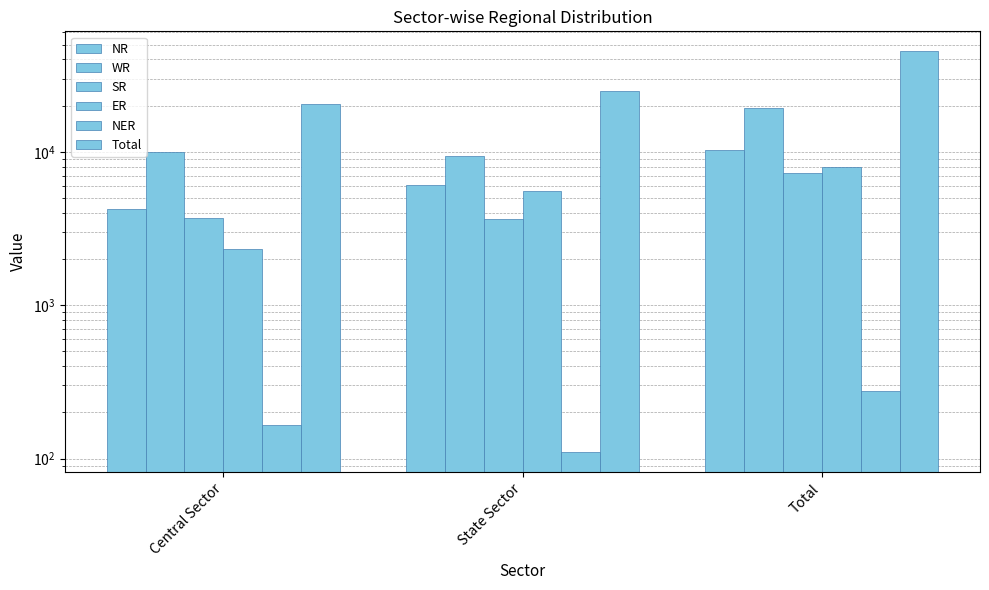

How many categories are shown in the chart?

3